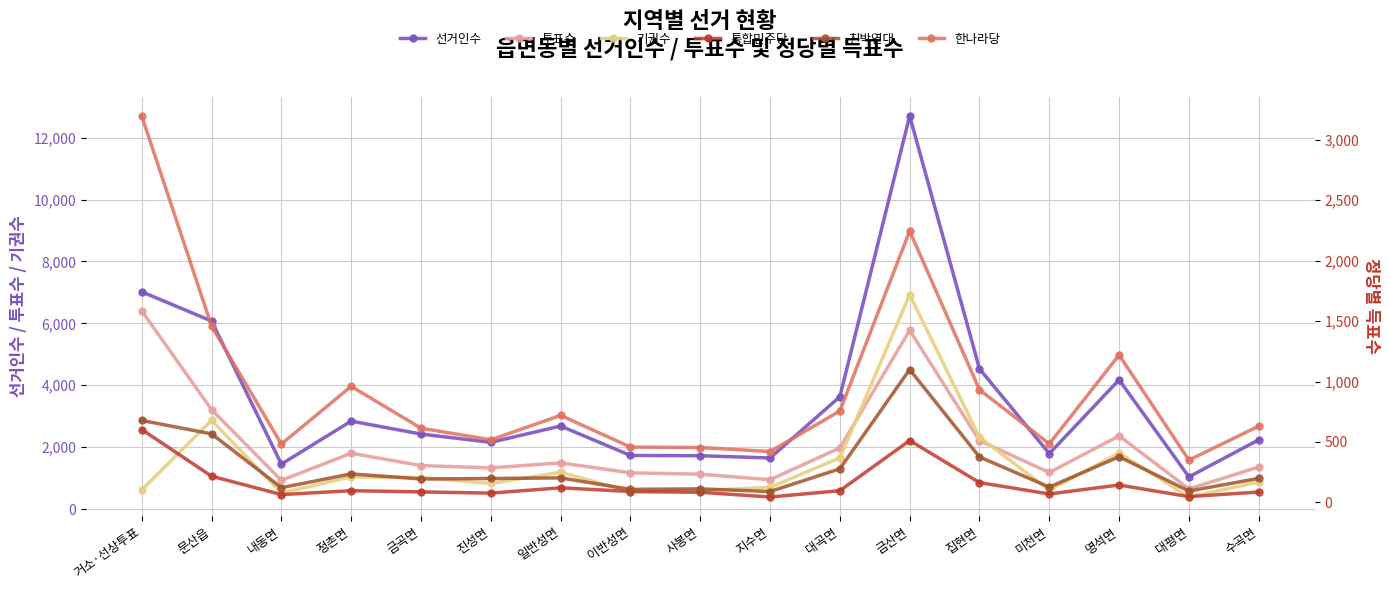

What is the total value across all series at 집현면?

10534